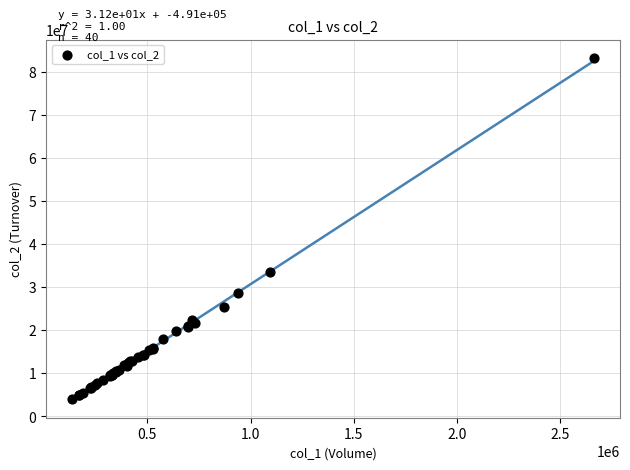

What Y value in the scatter plot is closest to 43556124?

33472899